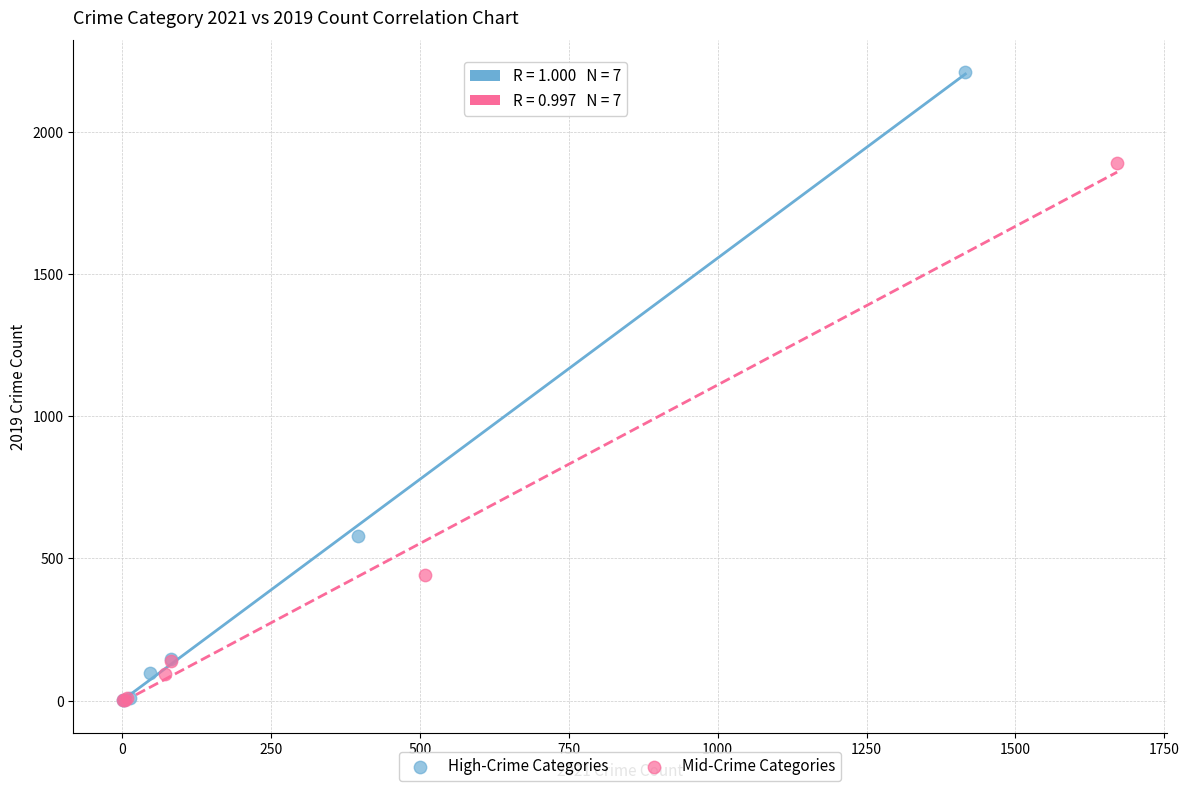

Which series has the largest Y range (max minus min)?

High-Crime Categories